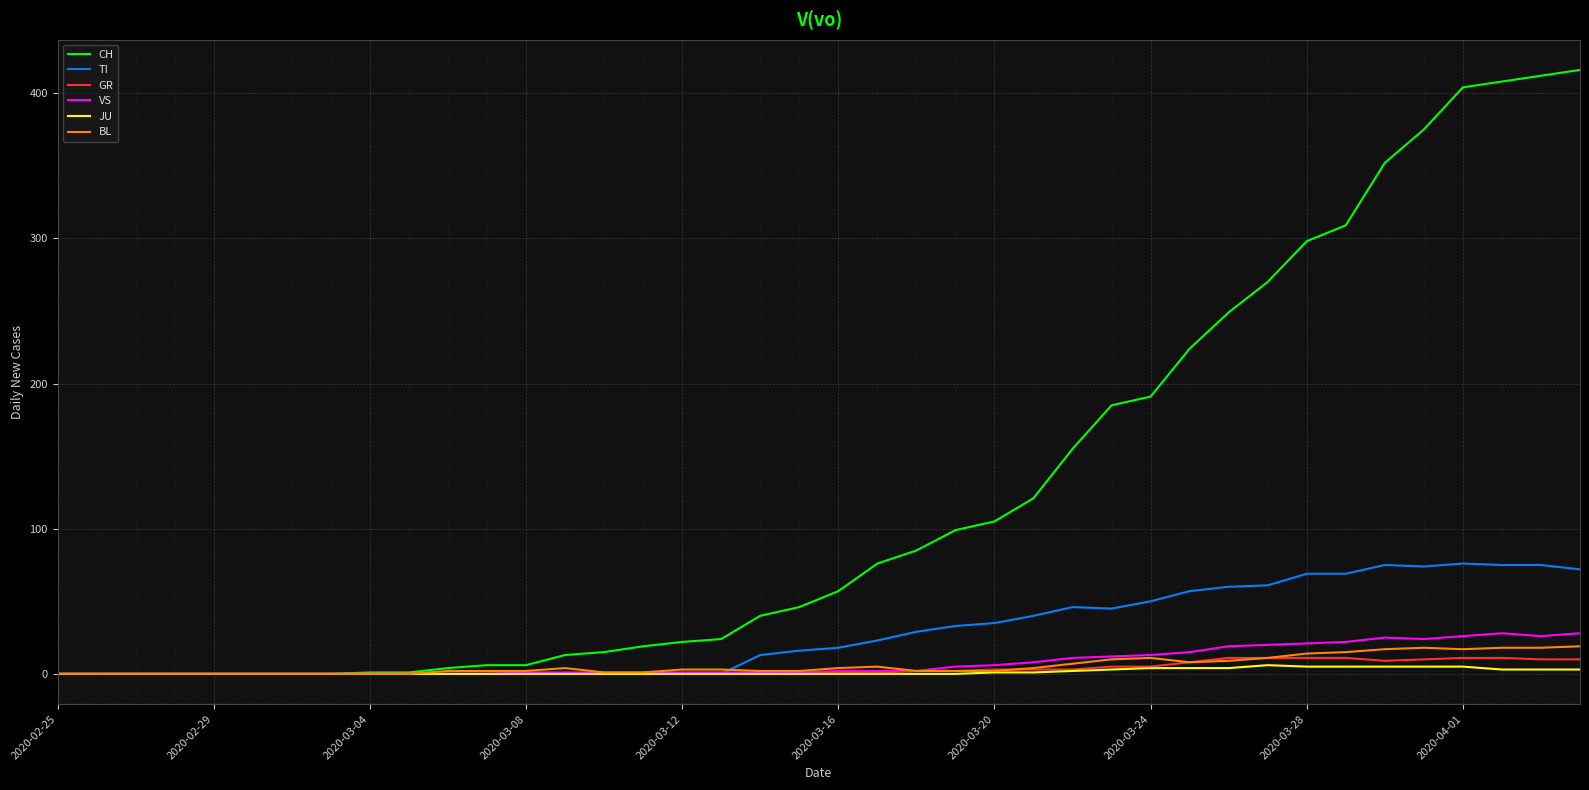

Which series has the widest spread of values?

CH